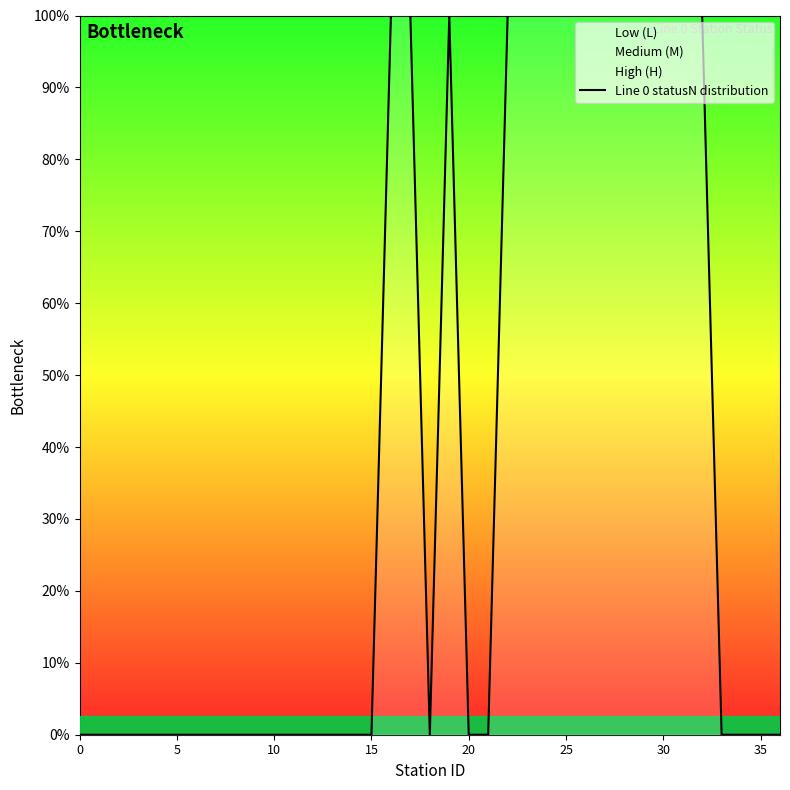

True or false: the data has more than 0 interior local peaks.

True